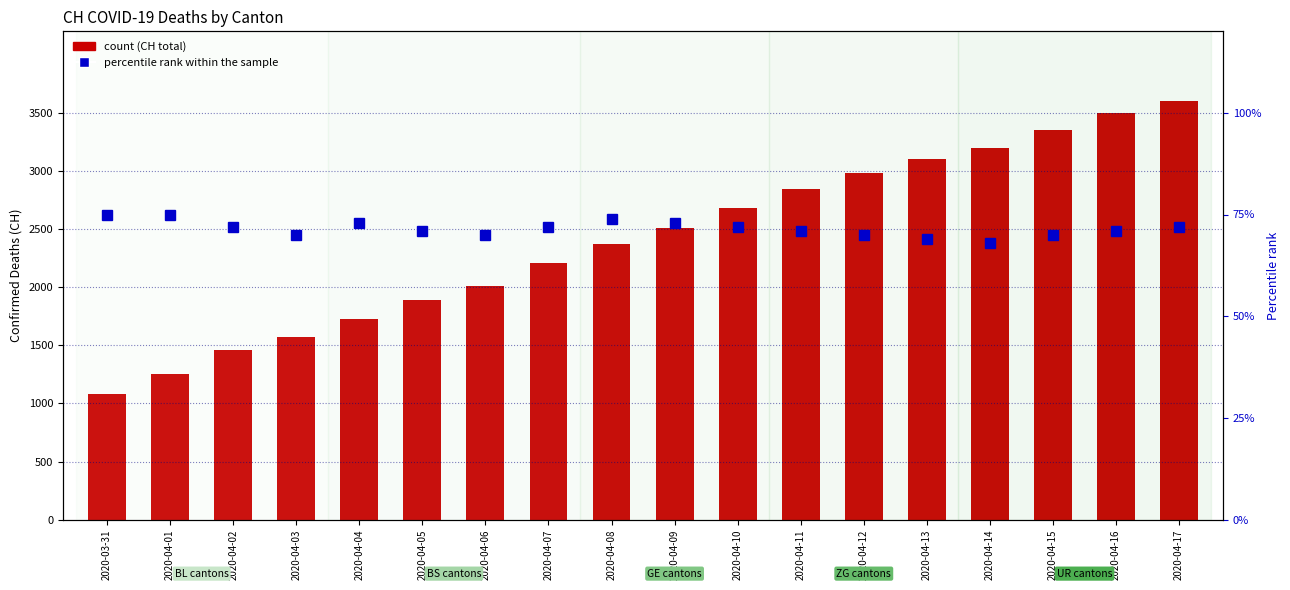

What is the difference between the percentile rank within the sample values at 2020-04-10 and 2020-04-15?

2